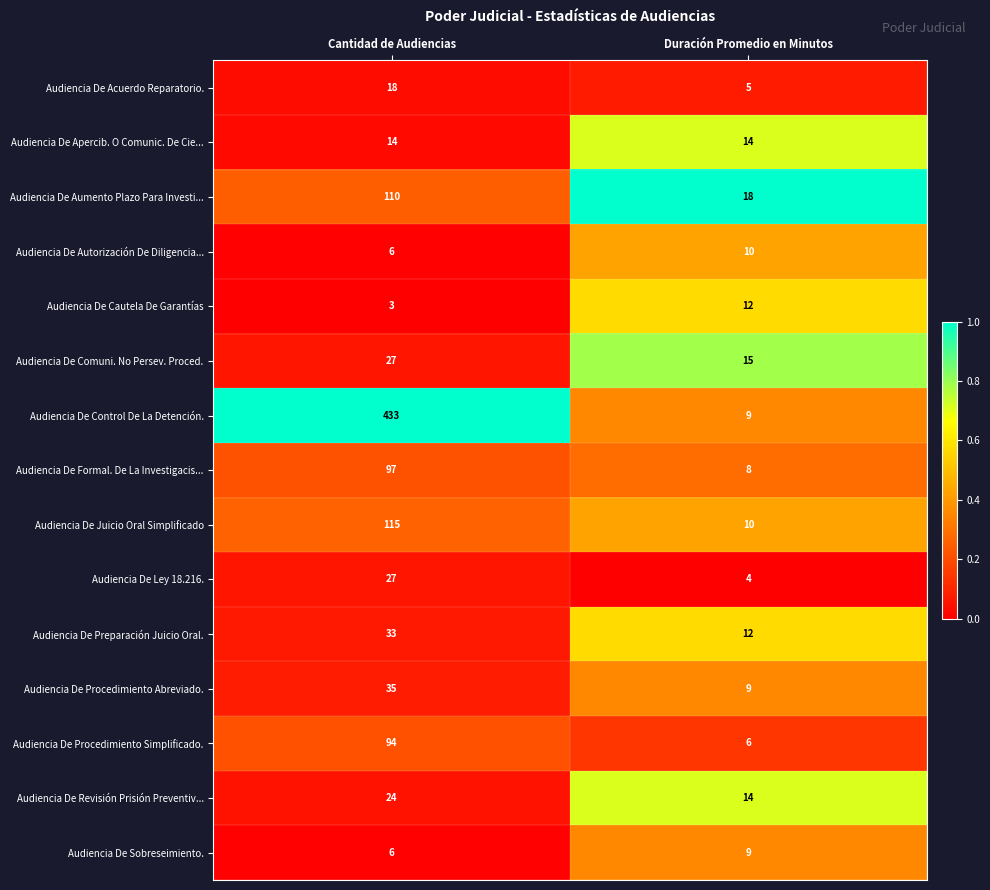

List the labels in order of Audiencia De Preparación Juicio Oral. value, smallest first.

Duración Promedio en Minutos, Cantidad de Audiencias